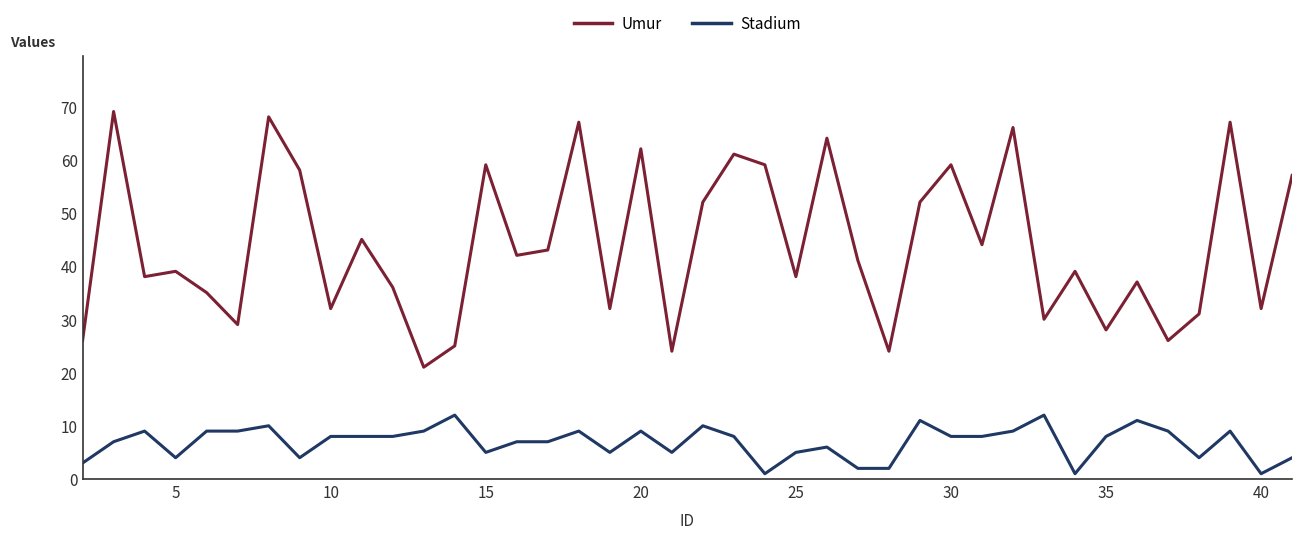

What is the difference between the maximum and minimum values in the Umur series?

48